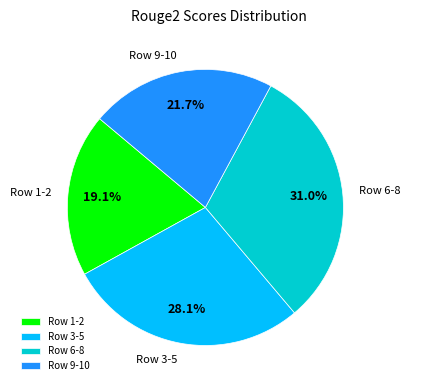

Rank the categories by value from lowest to highest.

Row 1-2, Row 9-10, Row 3-5, Row 6-8